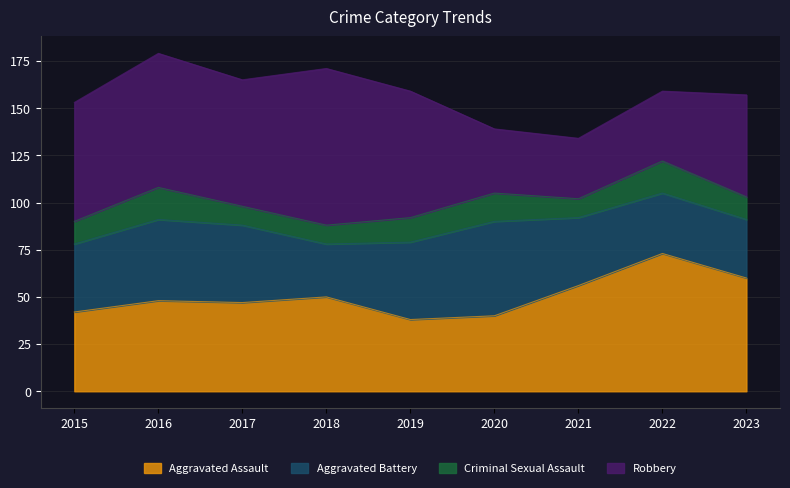

True or false: Criminal Sexual Assault and Robbery cross at least once.

False